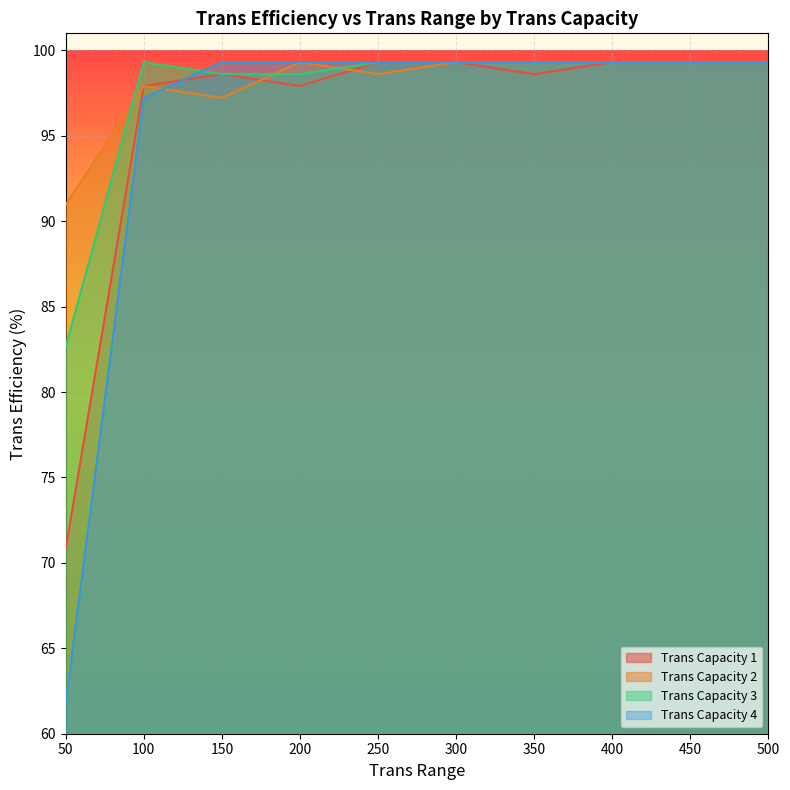

What are all the series names shown in the legend?

Trans Capacity 1, Trans Capacity 2, Trans Capacity 3, Trans Capacity 4